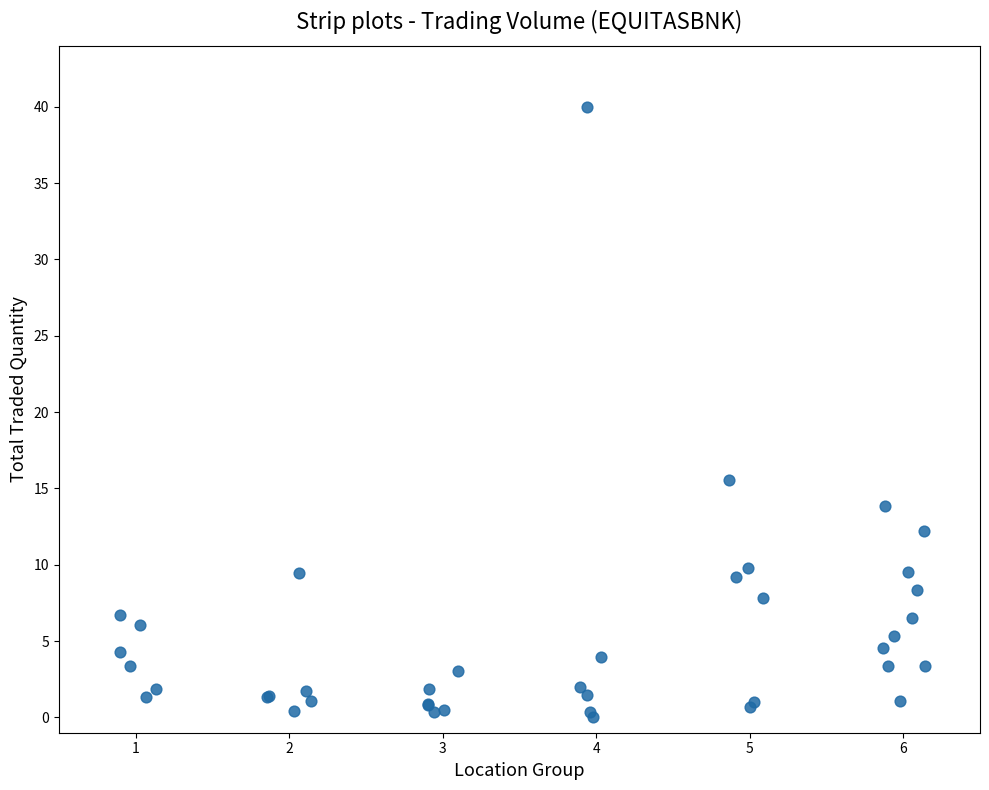

What Y value in the scatter plot is closest to 20?

15.5